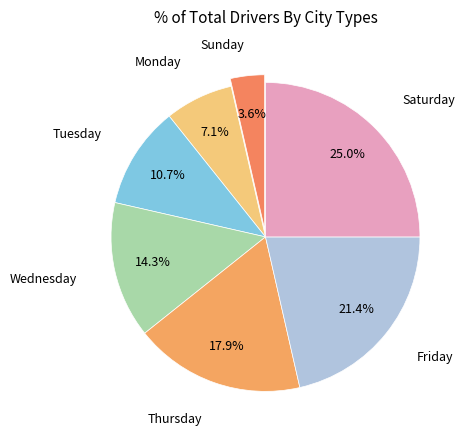

Which slice is the smallest?

Sunday